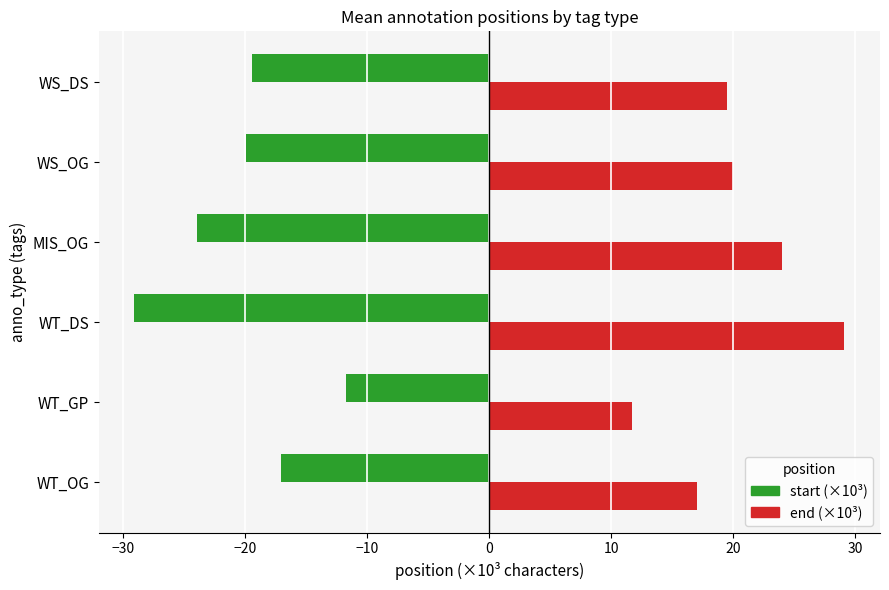

Read the end (×10³) value at WS_OG.

19.9